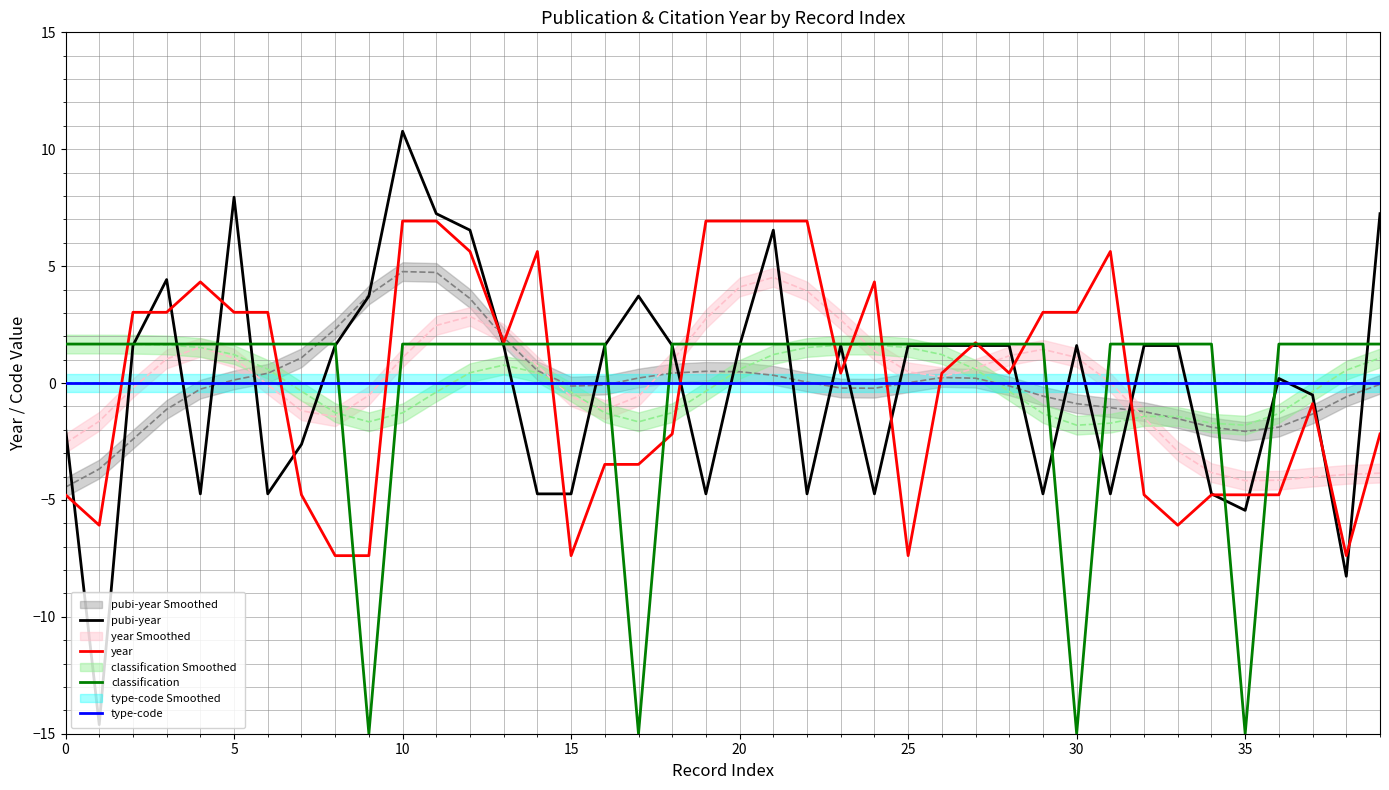

The classification series shows -24.2 at 35. True or false?

False